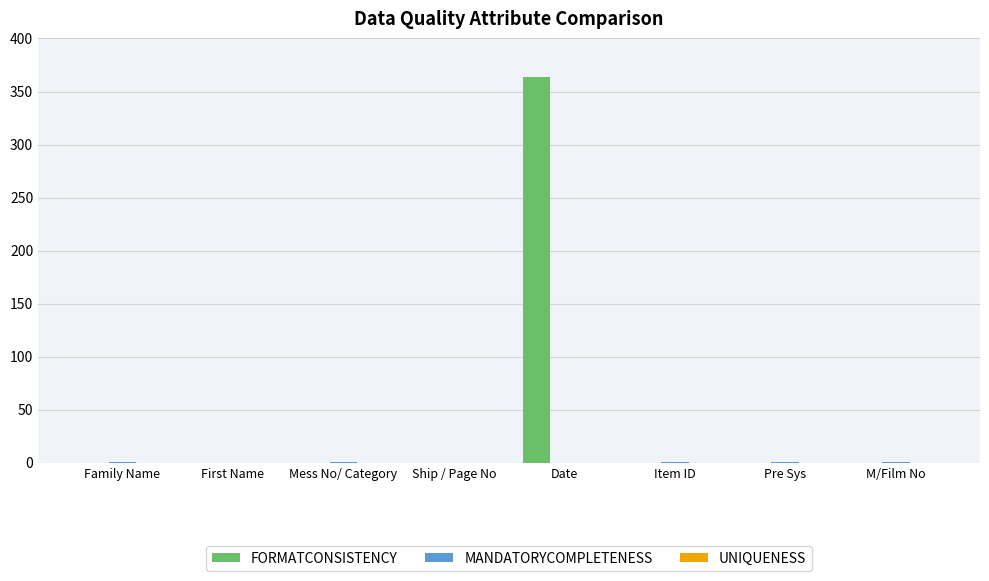

What is the maximum value shown in the chart?

364